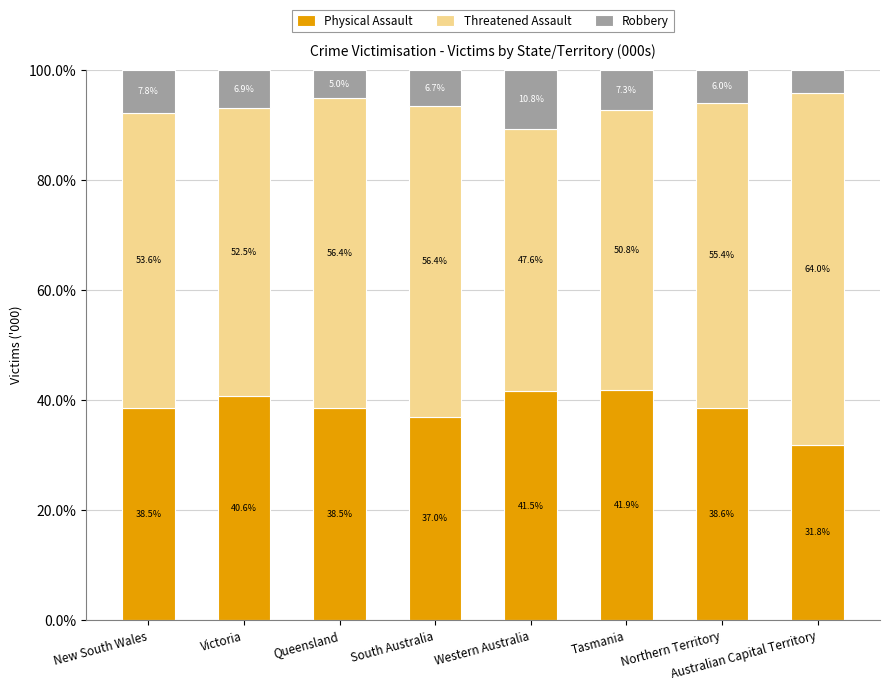

What are all the series names shown in the legend?

Physical Assault, Threatened Assault, Robbery